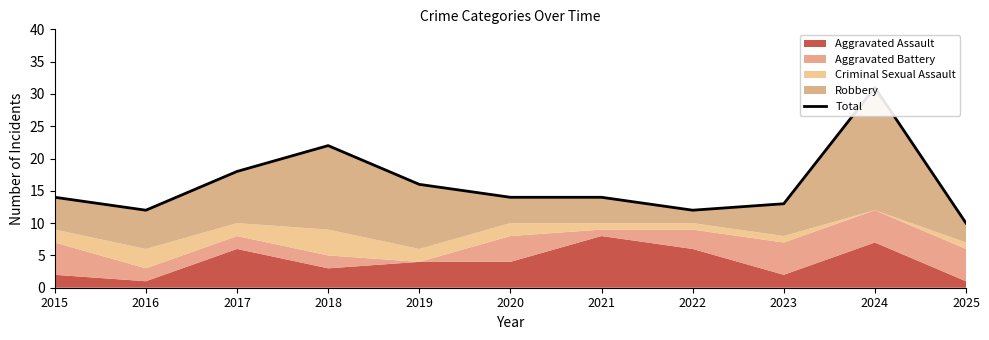

What is the value of the 1st point from the left?

14